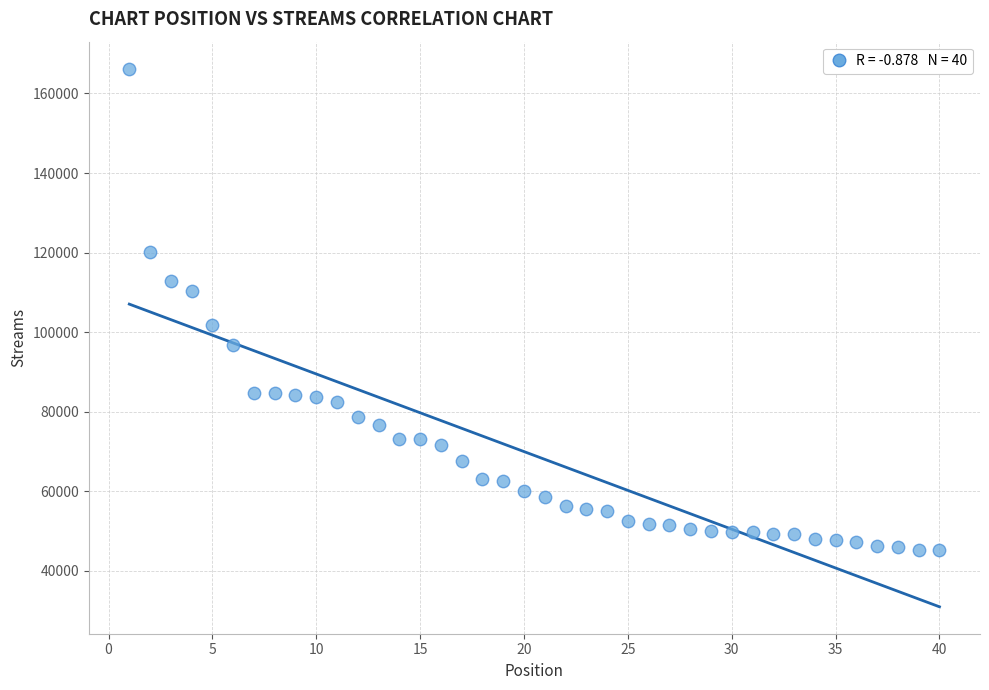

What is the range of Y values (max minus min)?

121073